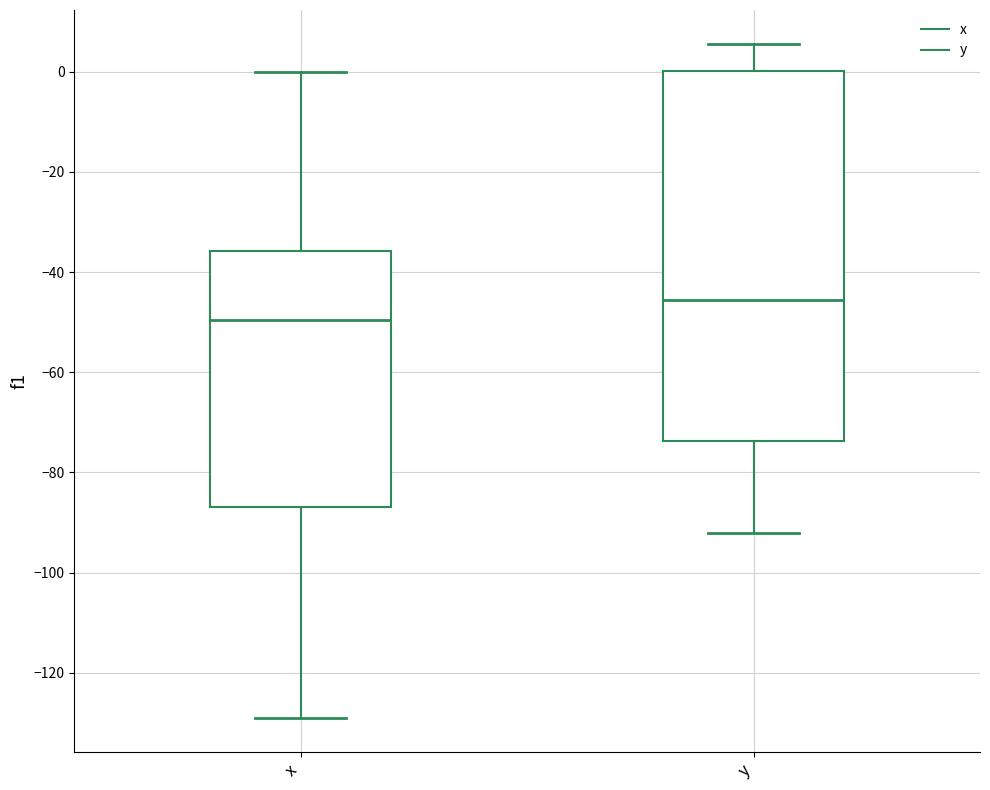

Where does the lower whisker of the box for x end on the y-axis? The values are not printed on the chart, so give them approximately, as read against the axis.

-130